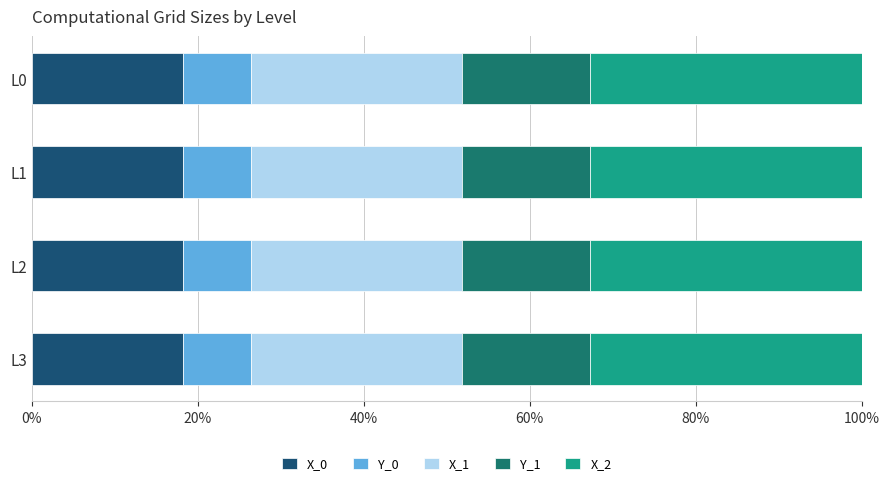

What is the minimum value for X_0?

18.2